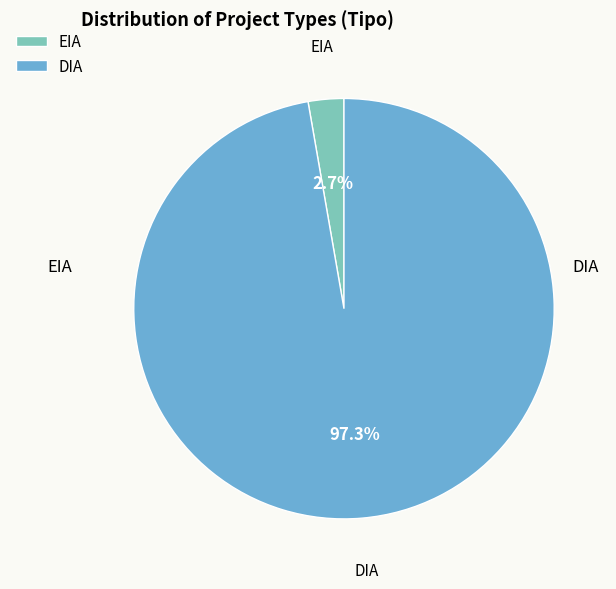

How many slices are in this pie chart?

2